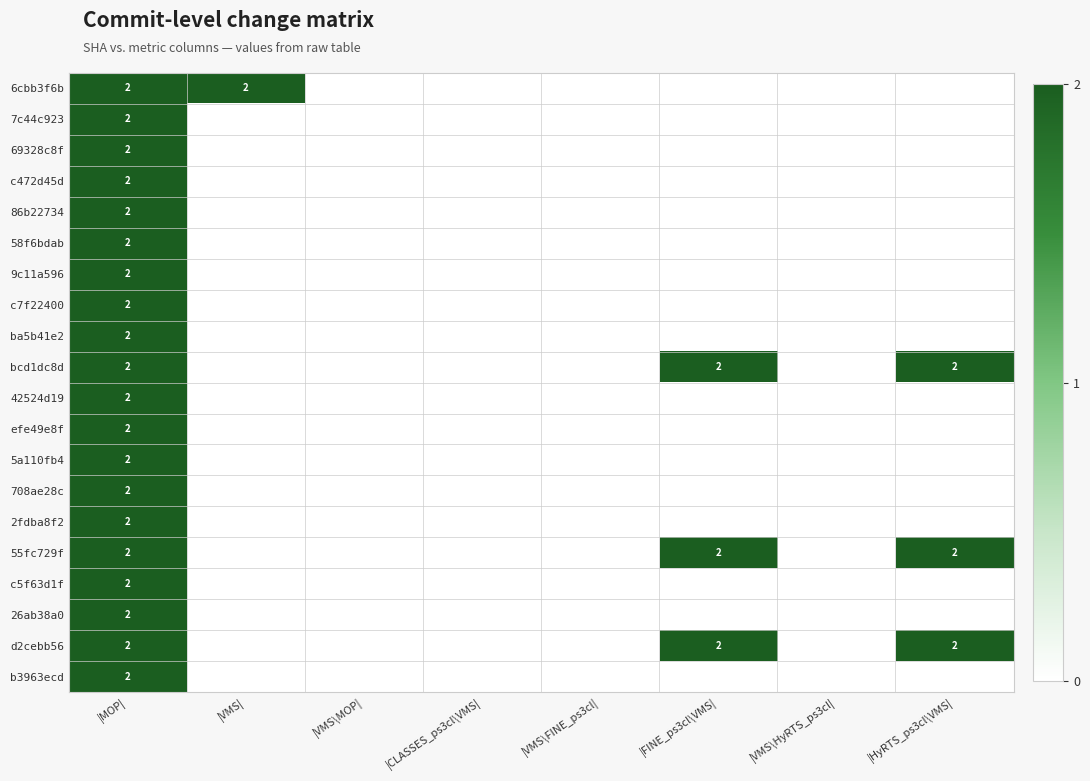

The value of 55fc729f at |HyRTS_ps3cl\VMS| is 3. True or false?

False